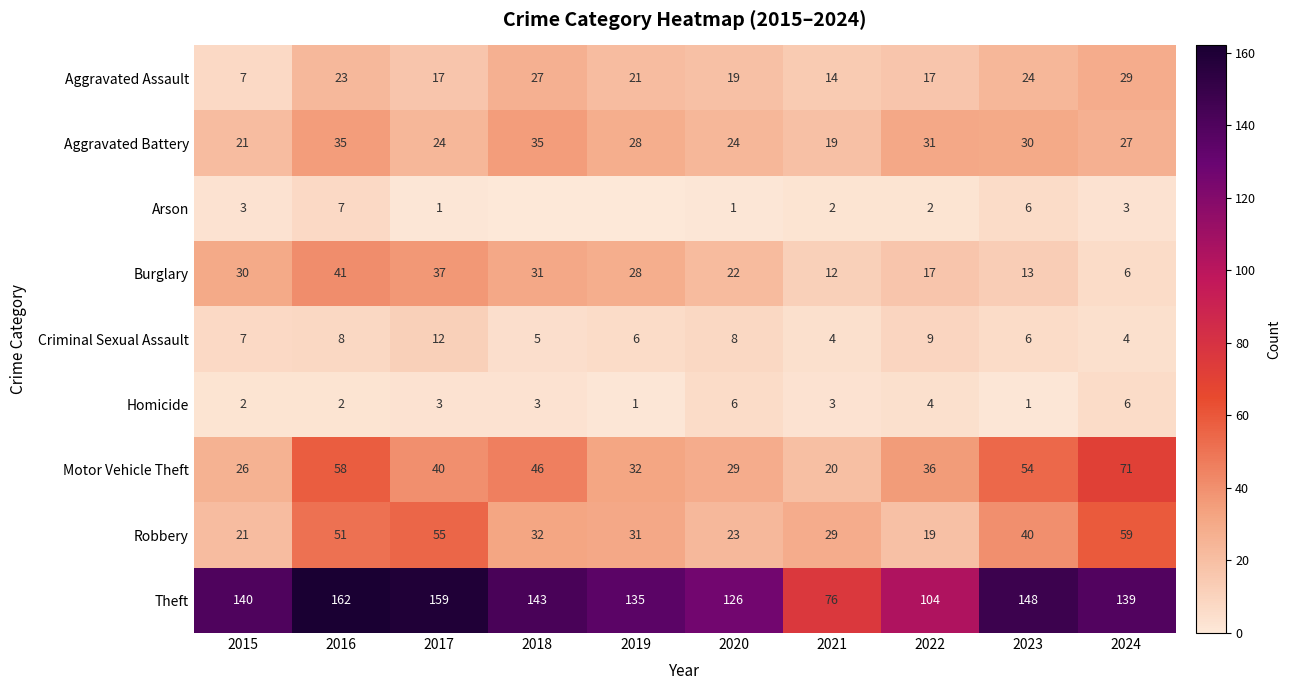

How many Criminal Sexual Assault values are between 5 and 8?

6